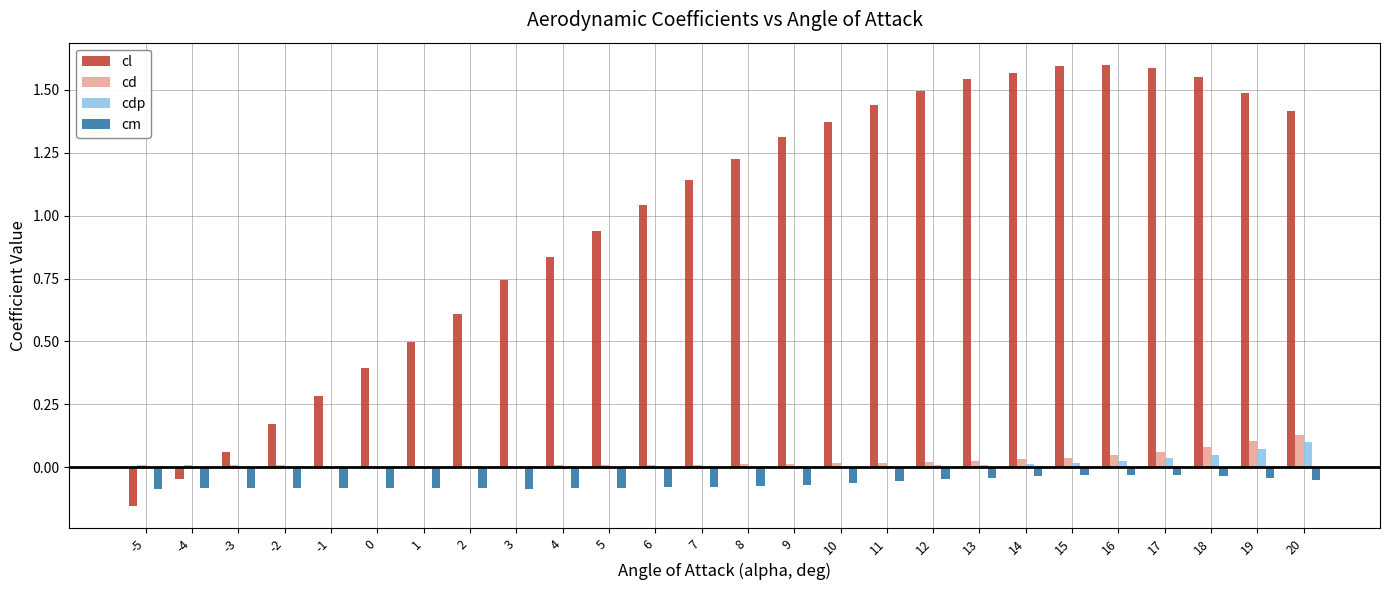

Which series has the largest total across all categories?

cl